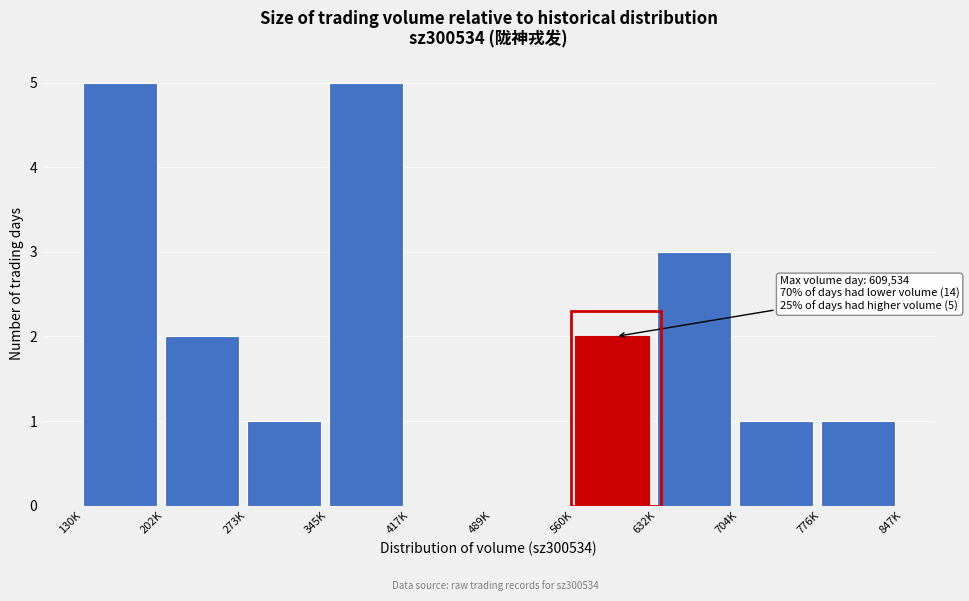

Reading right to left, transcribe all the data shown in this chart.

776K=1	704K=1	632K=3	560K=2	489K=0	417K=0	345K=5	273K=1	202K=2	130K=5